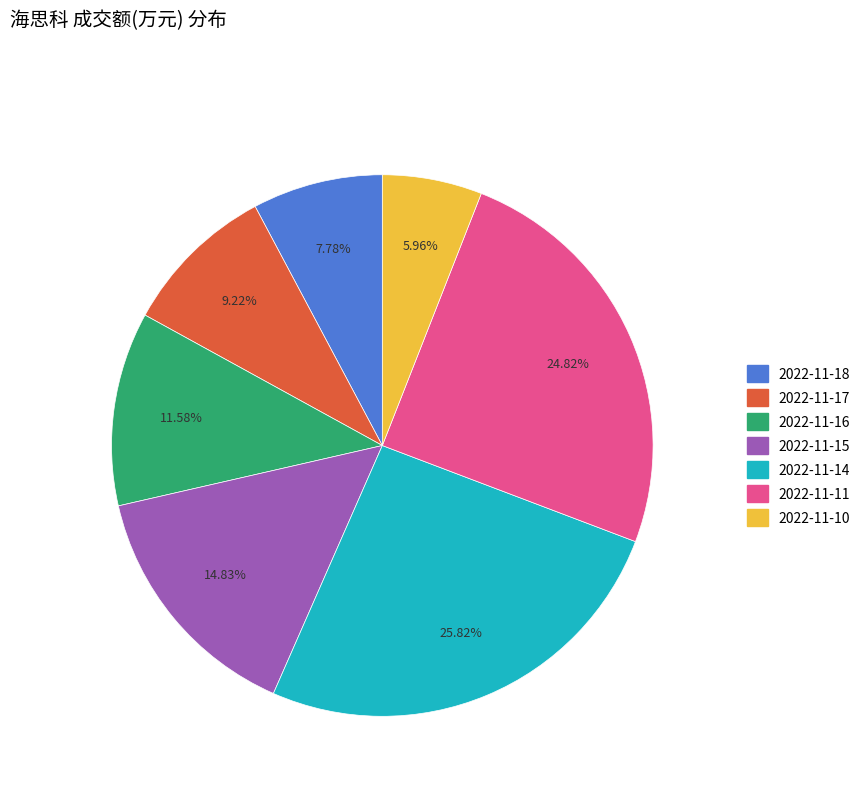

How many segments does this pie chart have?

7